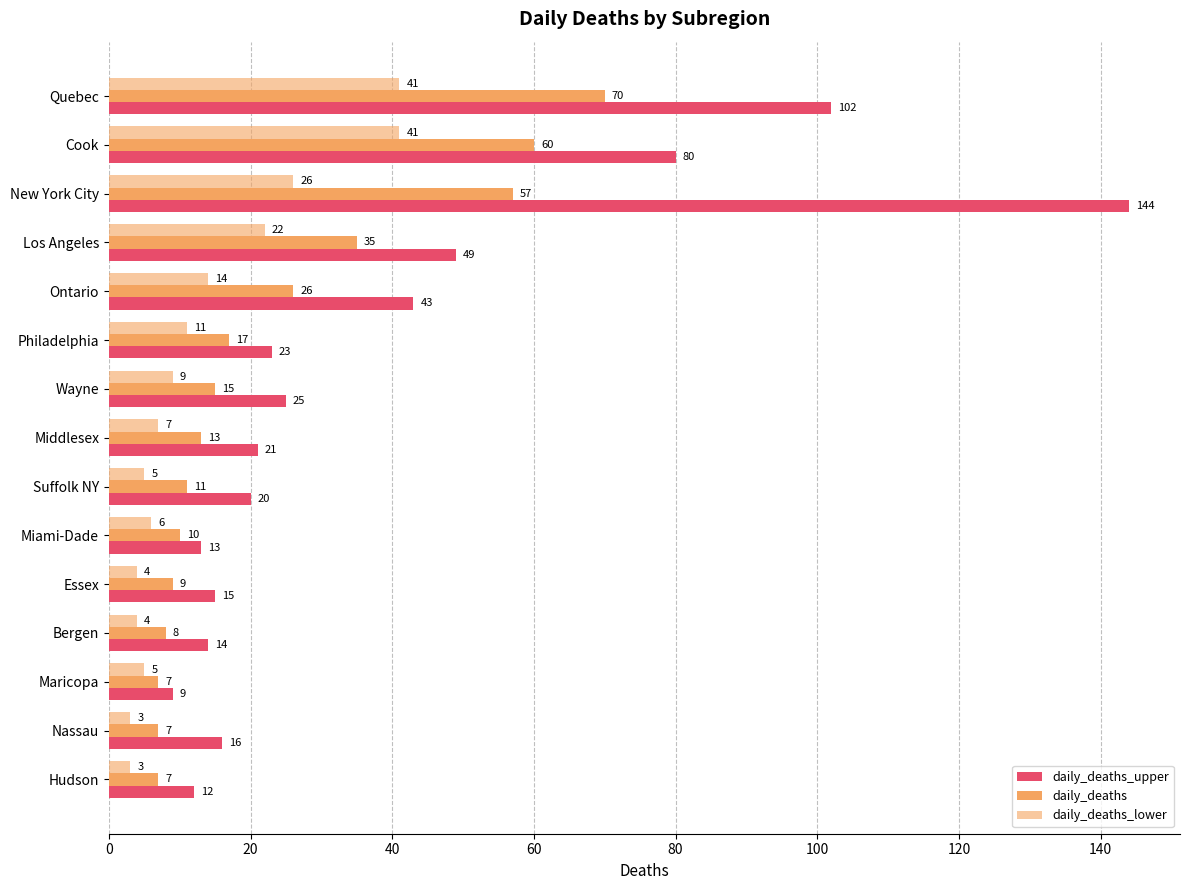

How many data points does each series have?

15